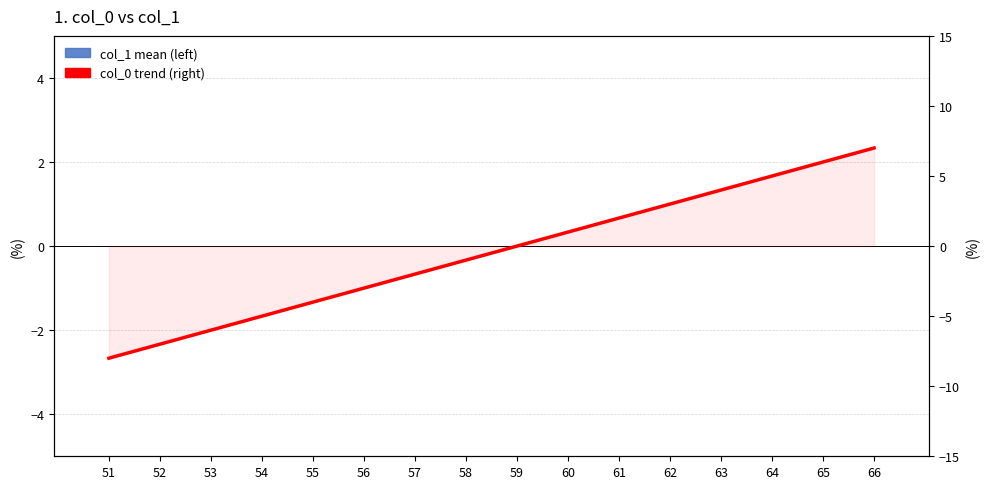

How many values in col_0 trend (right) are above zero?

7